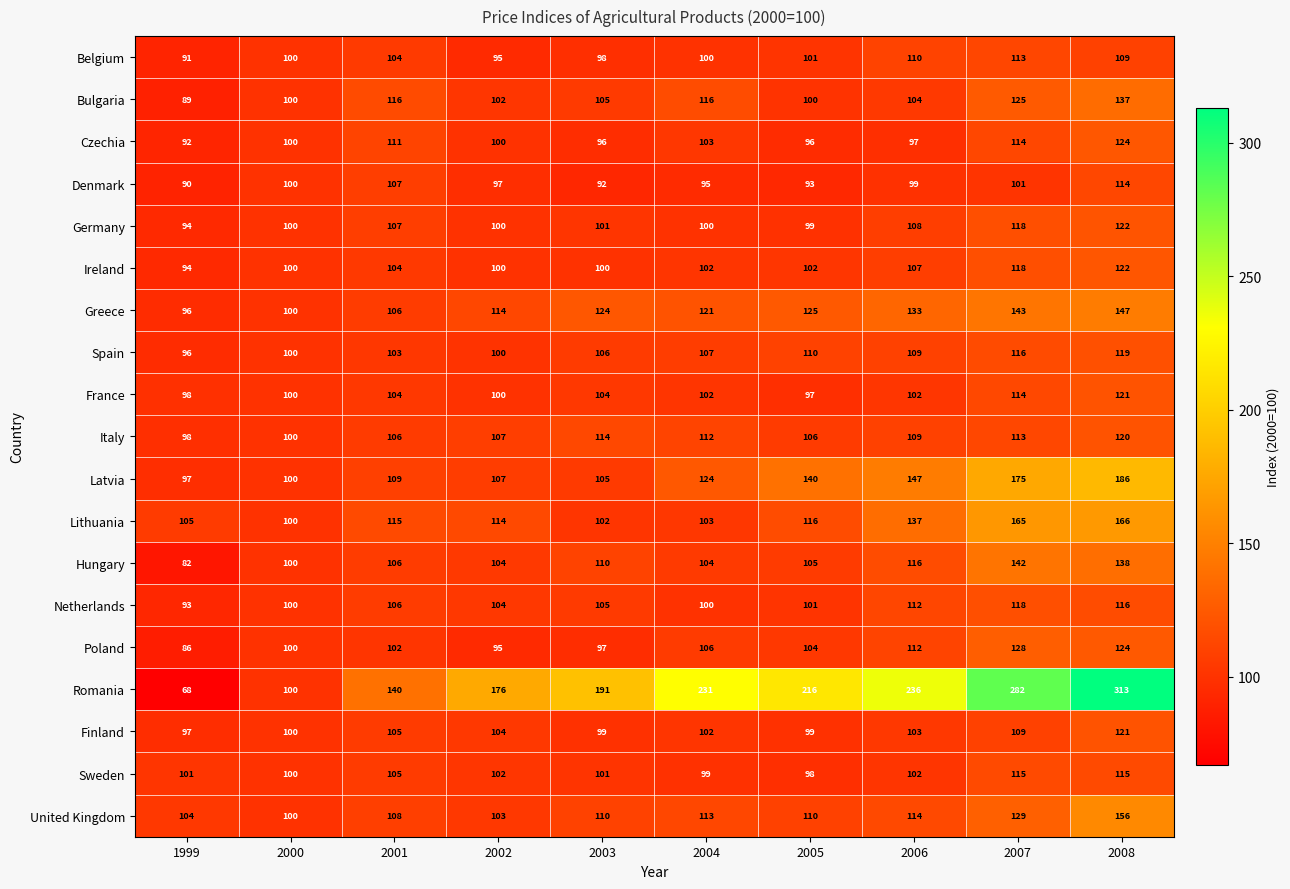

Which series changed the most between 2002 and 2004?

Romania